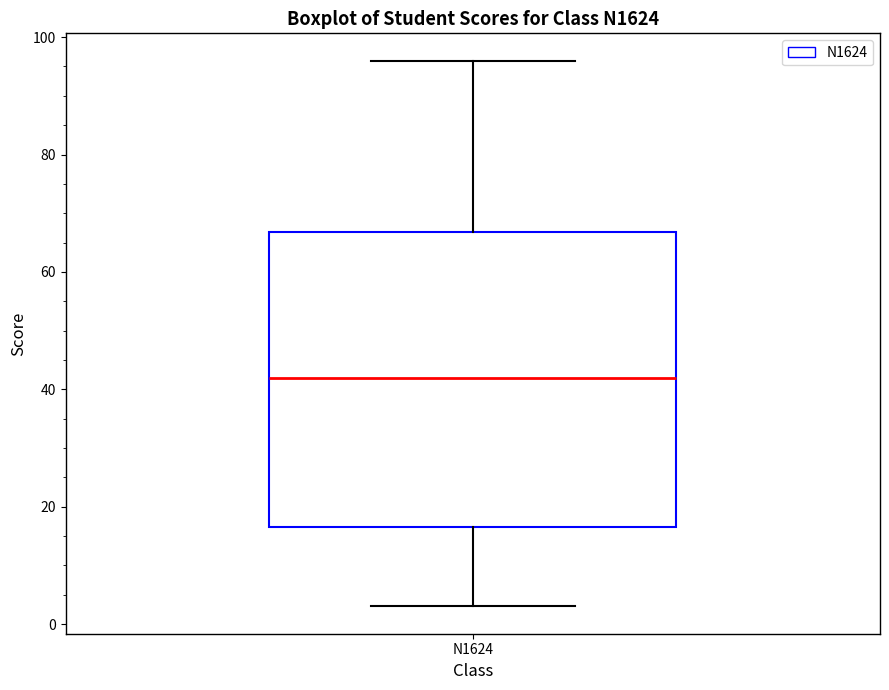

Where is the upper edge of the box for N1624 on the y-axis? The values are not printed on the chart, so give them approximately, as read against the axis.

66